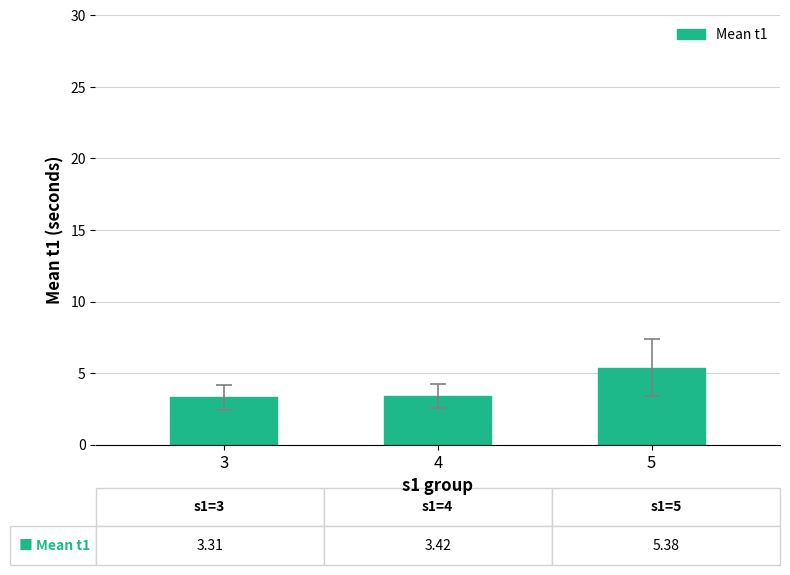

What is the average value?

4.0